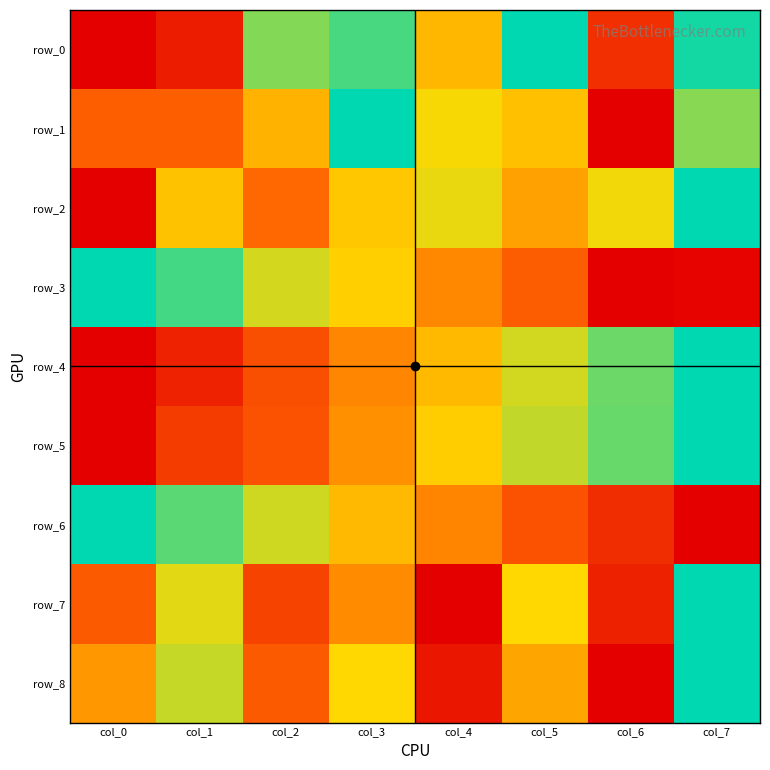

What is the highest value of the row_1 series?

1.0